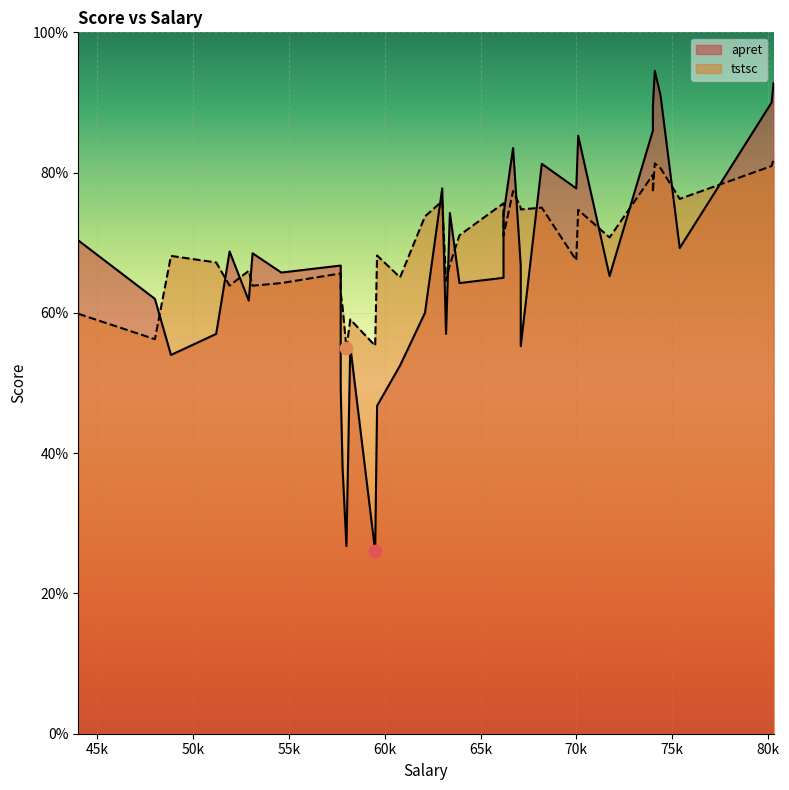

What are all the series names shown in the legend?

apret, tstsc